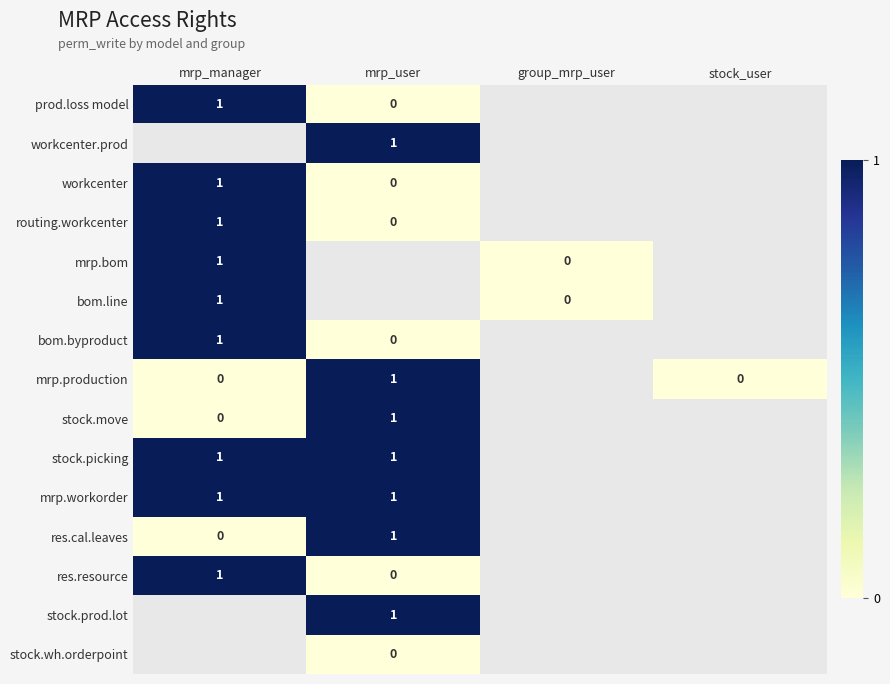

Is the value of mrp.production at mrp_manager greater than the value of prod.loss model at mrp_manager?

No